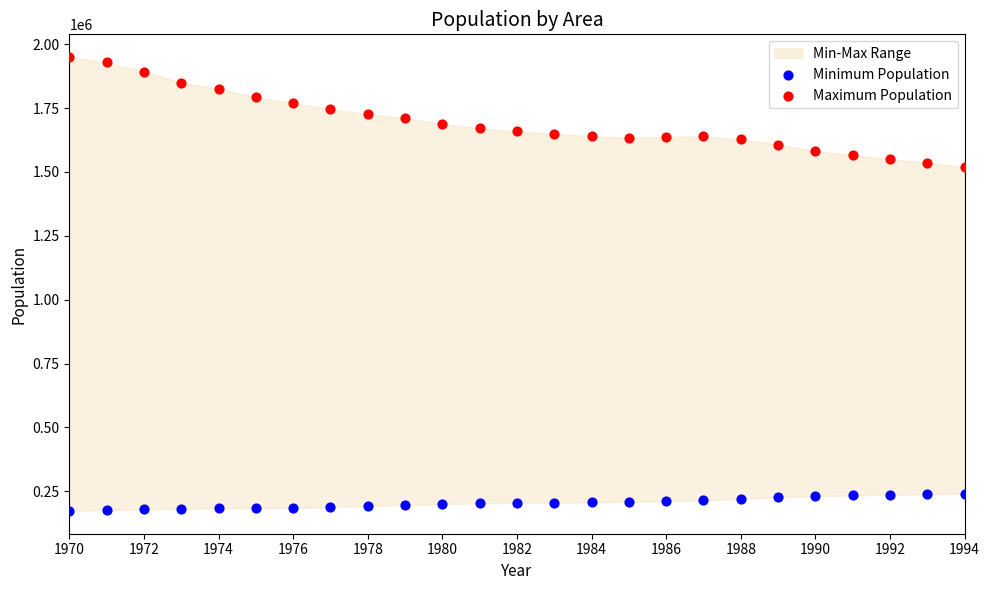

Which series contains the lowest Y value?

Minimum Population